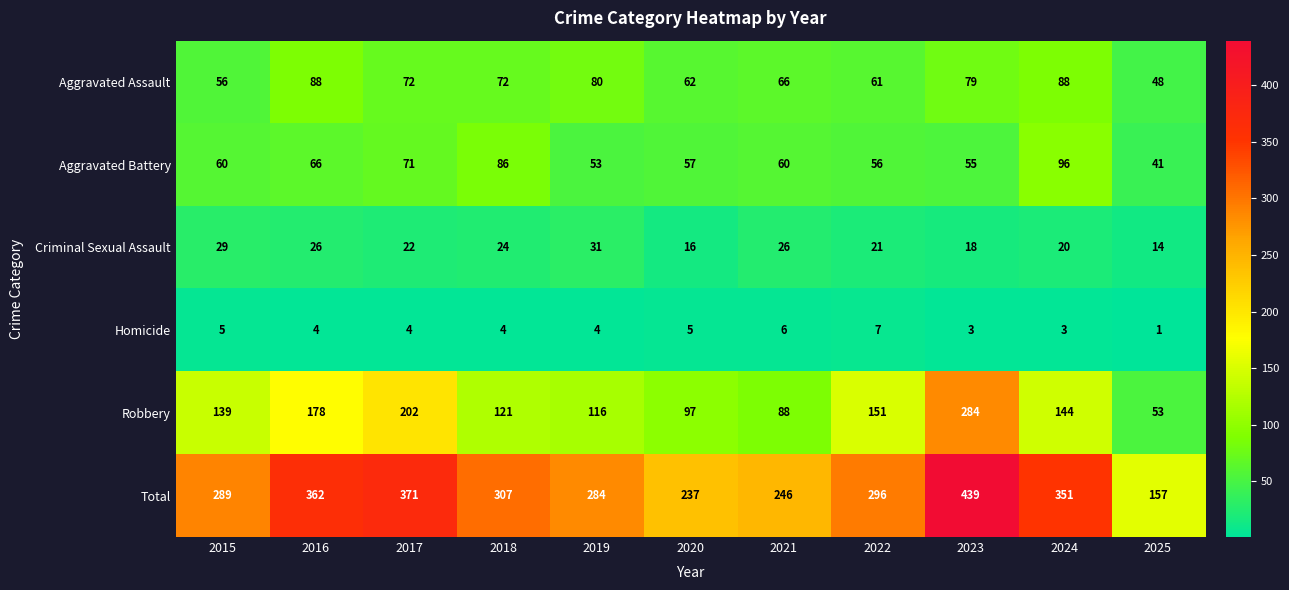

What is the approximate value of Aggravated Battery at 2022, to the nearest 10?

60